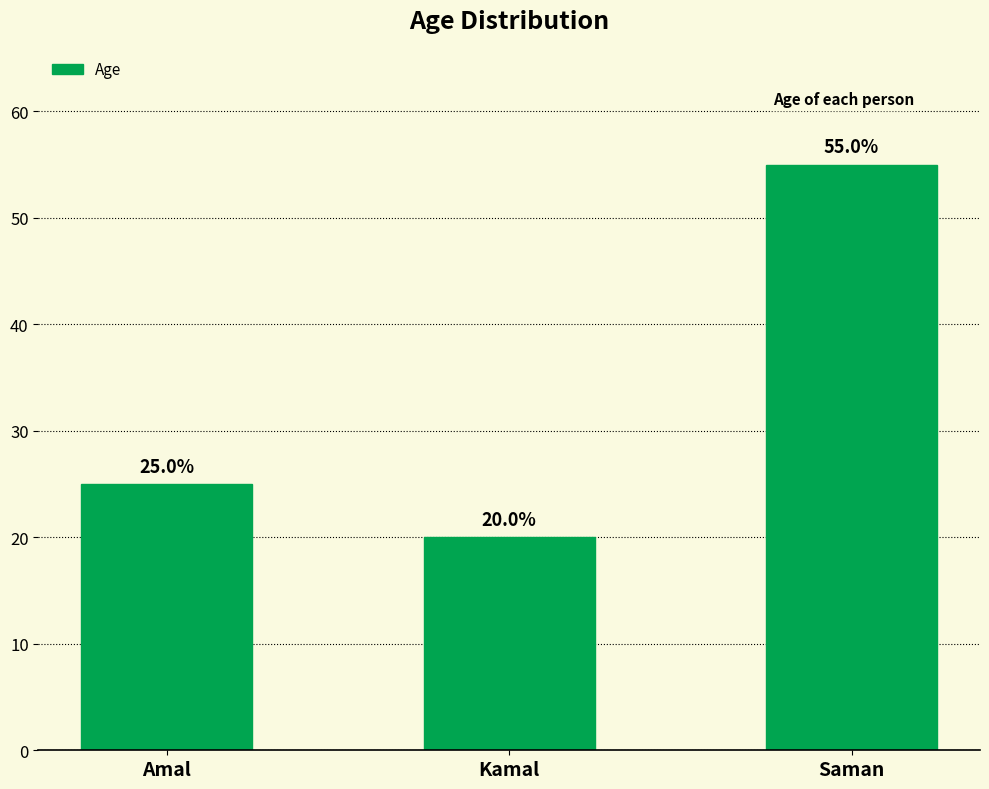

What is the difference between the second highest and minimum values?

5